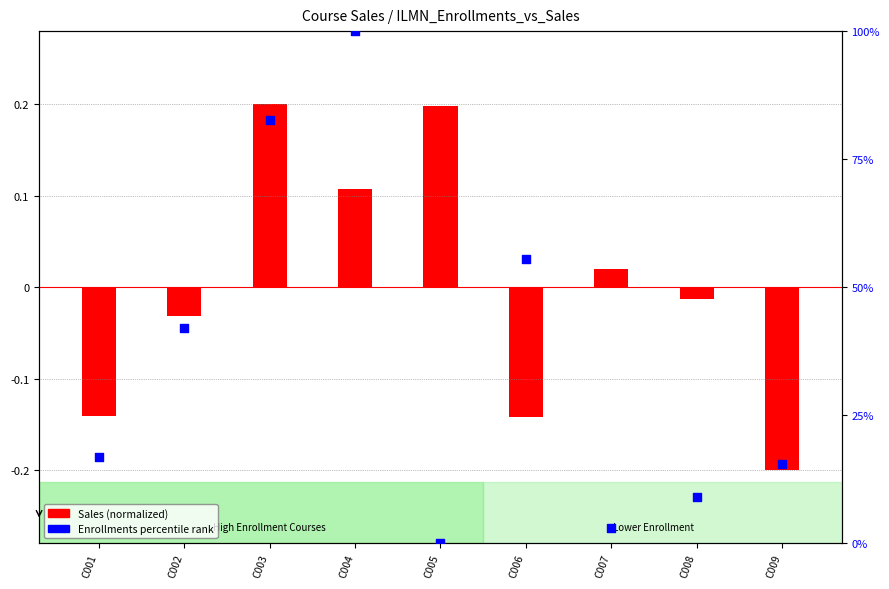

What is the change in value from C004 to C008?

-91.0